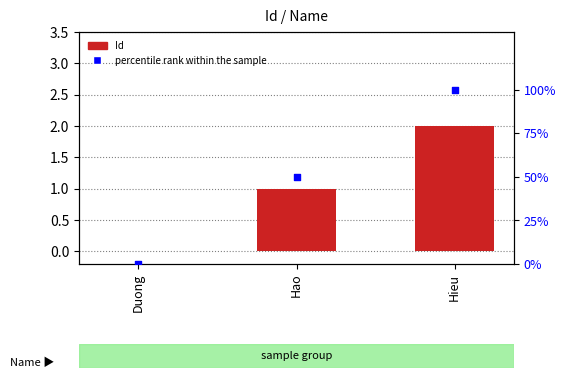

Which series contains the highest Y value?

percentile rank within the sample